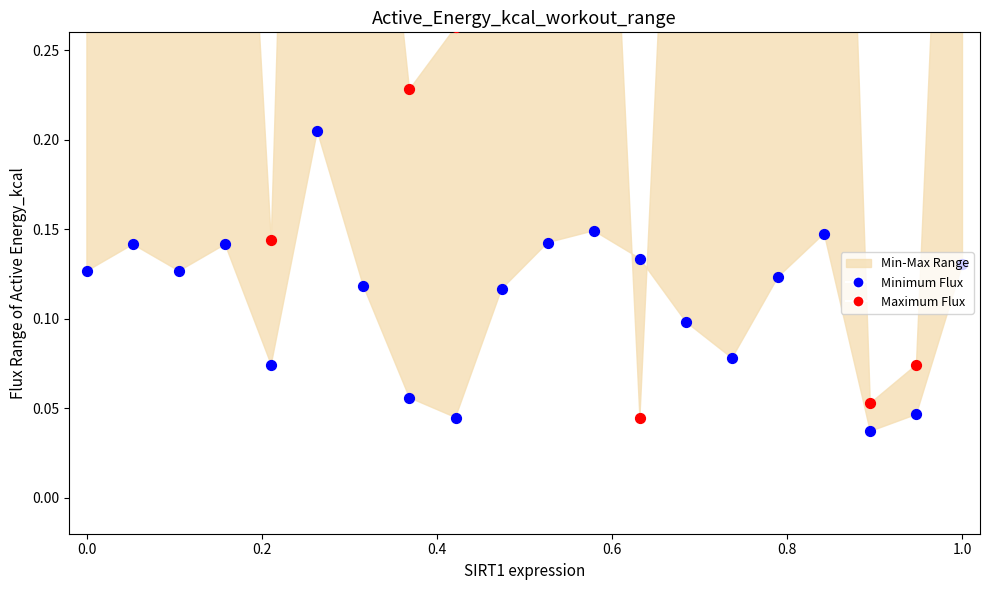

Which series contains the lowest Y value?

Minimum Flux